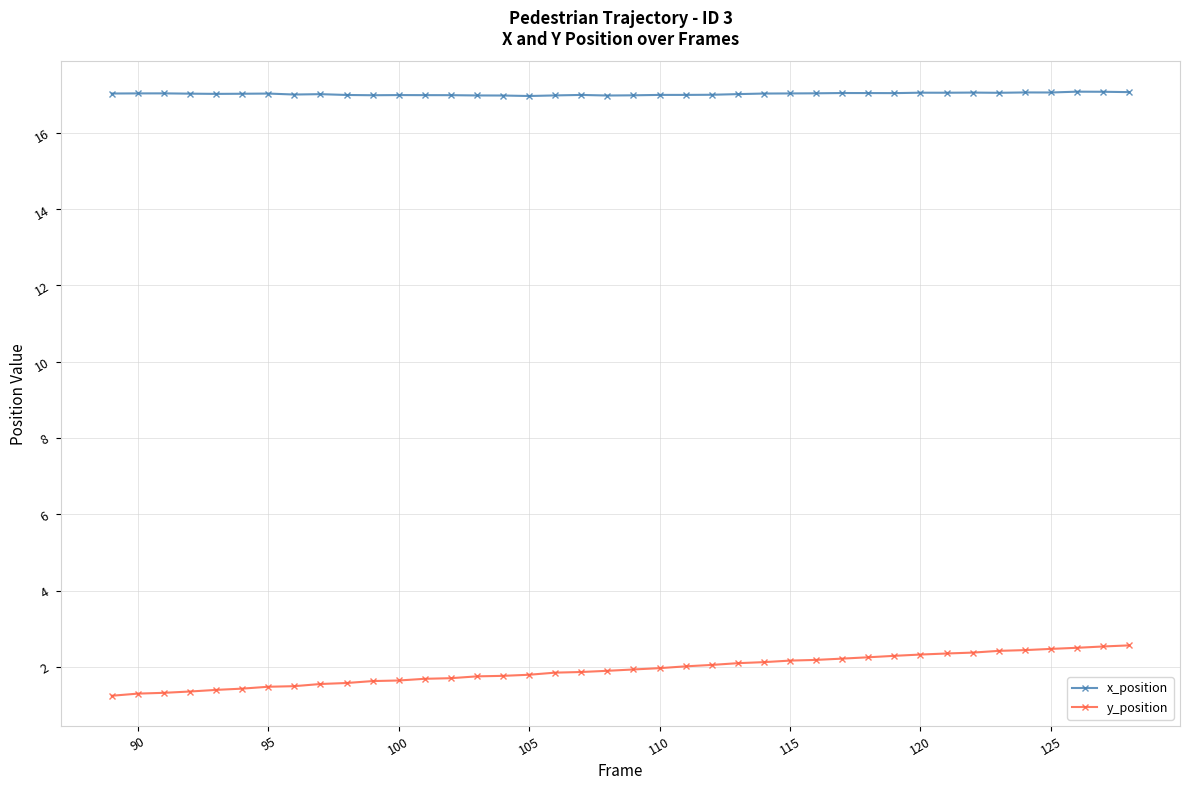

What is the lowest value of the x_position series?

17.0